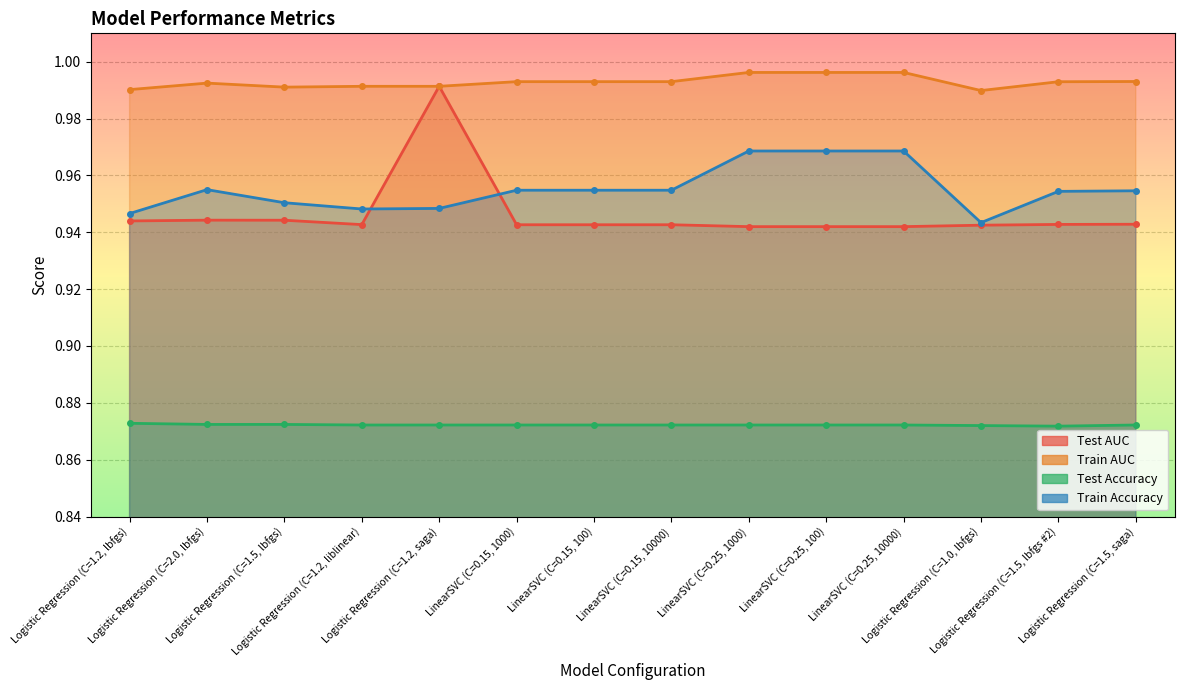

Reading left to right, transcribe all the data shown in this chart.

Test AUC: 0.9	0.9	0.9	0.9	1.0	0.9	0.9	0.9	0.9	0.9	0.9	0.9	0.9	0.9
Train AUC: 1.0	1.0	1.0	1.0	1.0	1.0	1.0	1.0	1.0	1.0	1.0	1.0	1.0	1.0
Test Accuracy: 0.9	0.9	0.9	0.9	0.9	0.9	0.9	0.9	0.9	0.9	0.9	0.9	0.9	0.9
Train Accuracy: 0.9	1.0	1.0	0.9	0.9	1.0	1.0	1.0	1.0	1.0	1.0	0.9	1.0	1.0